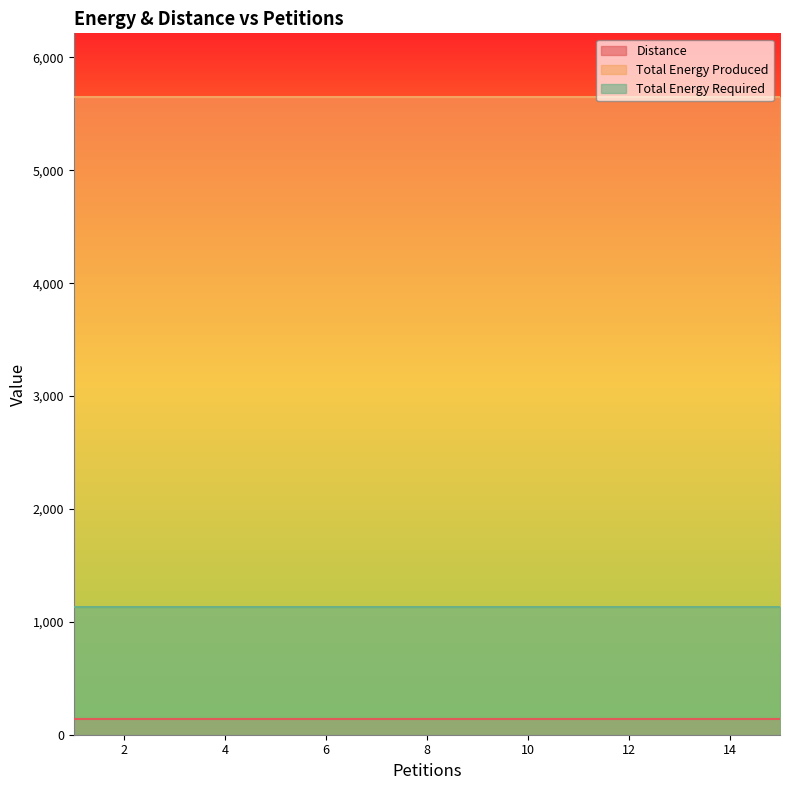

The Distance series shows 139 at 12. True or false?

True